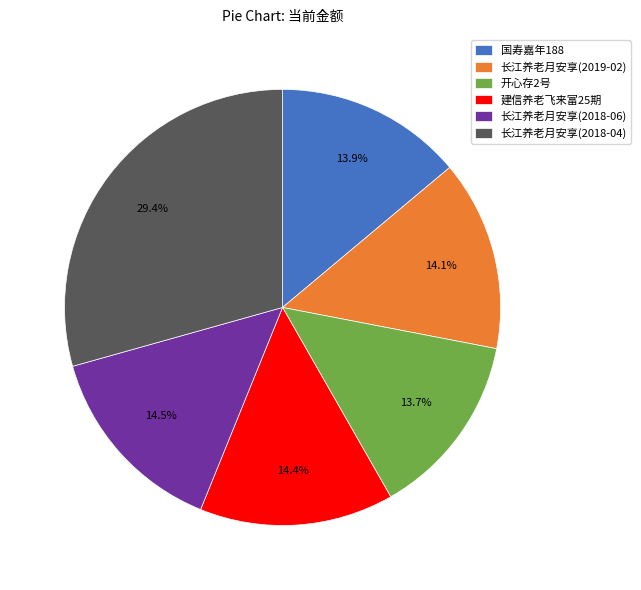

What percentage is the 长江养老月安享(2019-02) slice, to the nearest percent?

14%